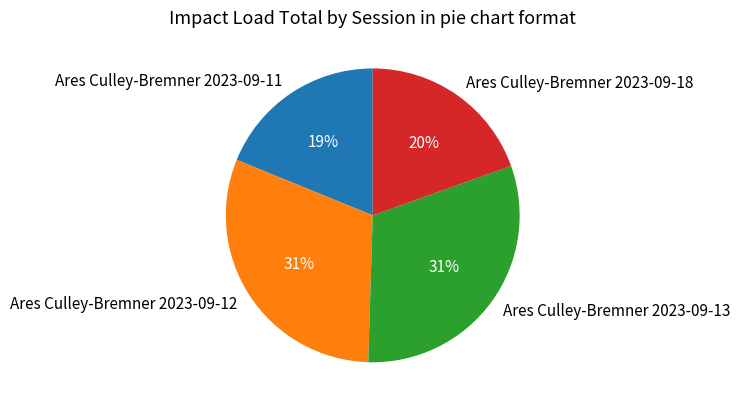

Is Ares Culley-Bremner 2023-09-18 the majority of the pie?

No